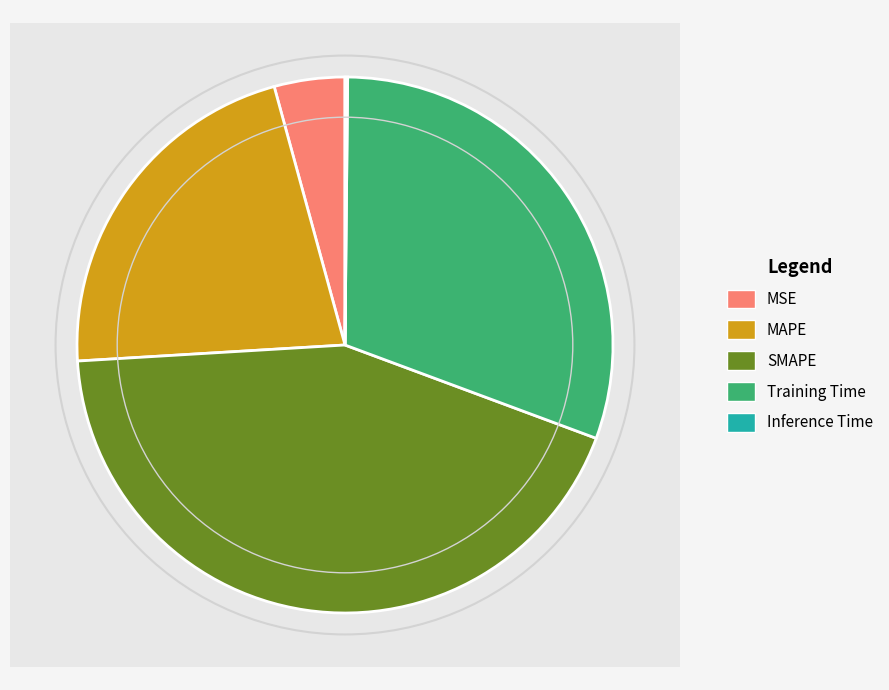

What percentage is the MSE slice, to the nearest percent?

4%